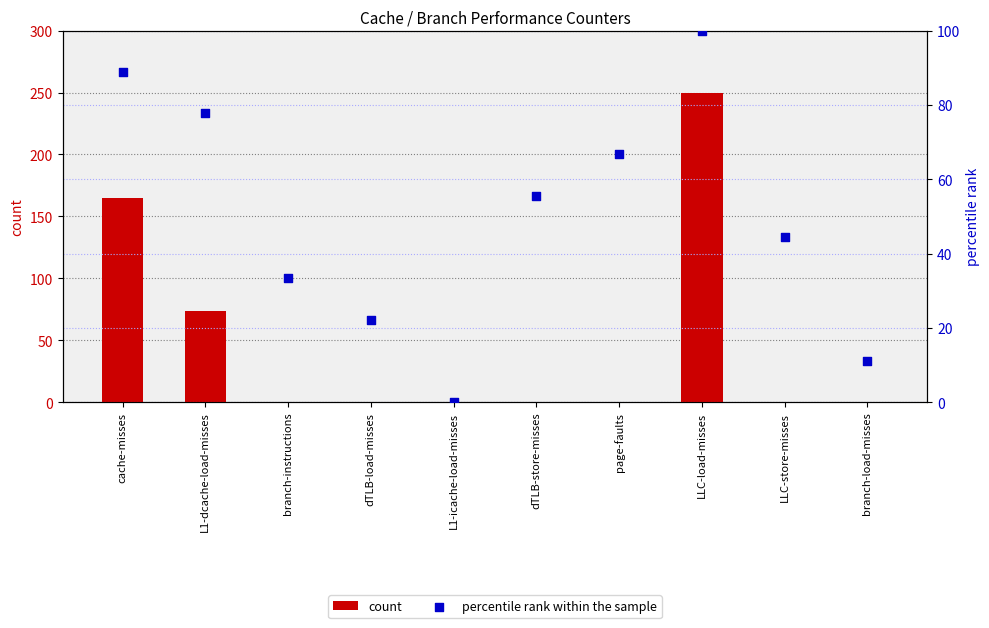

Which series has the widest spread of Y values?

count